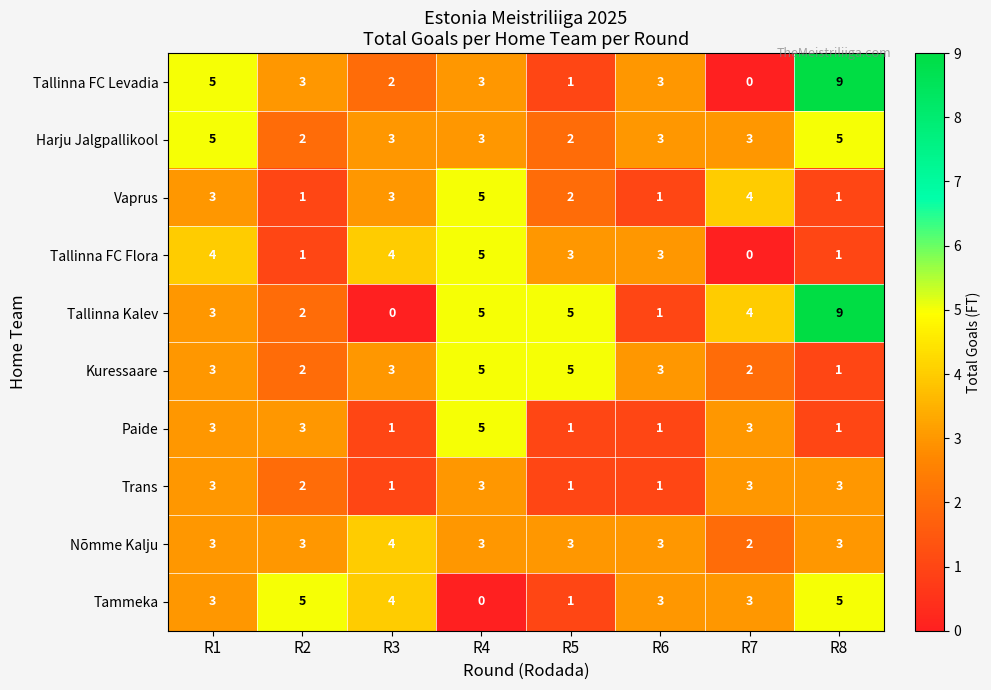

What is the spread (max minus min) of values at R1?

2